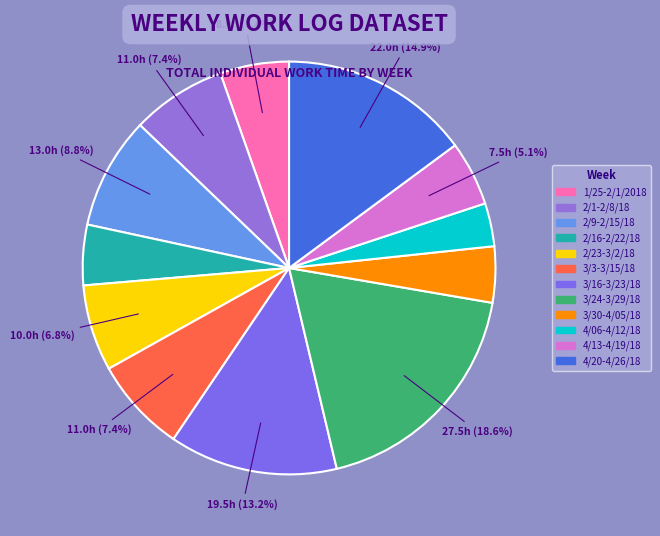

Which has a higher value, 3/24-3/29/18 or 4/13-4/19/18?

3/24-3/29/18